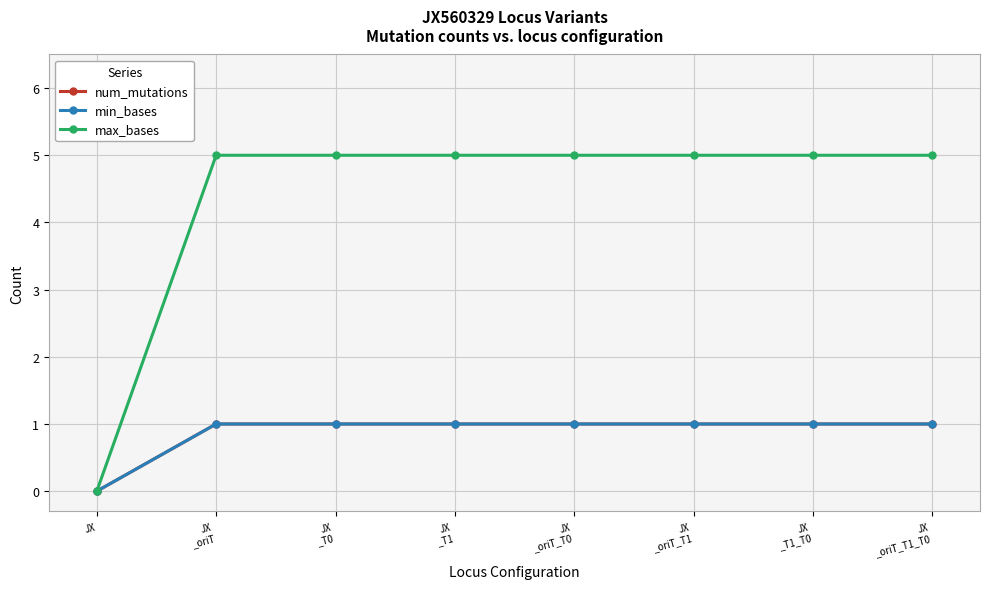

True or false: max_bases has more than 2 points higher than both neighbors.

False